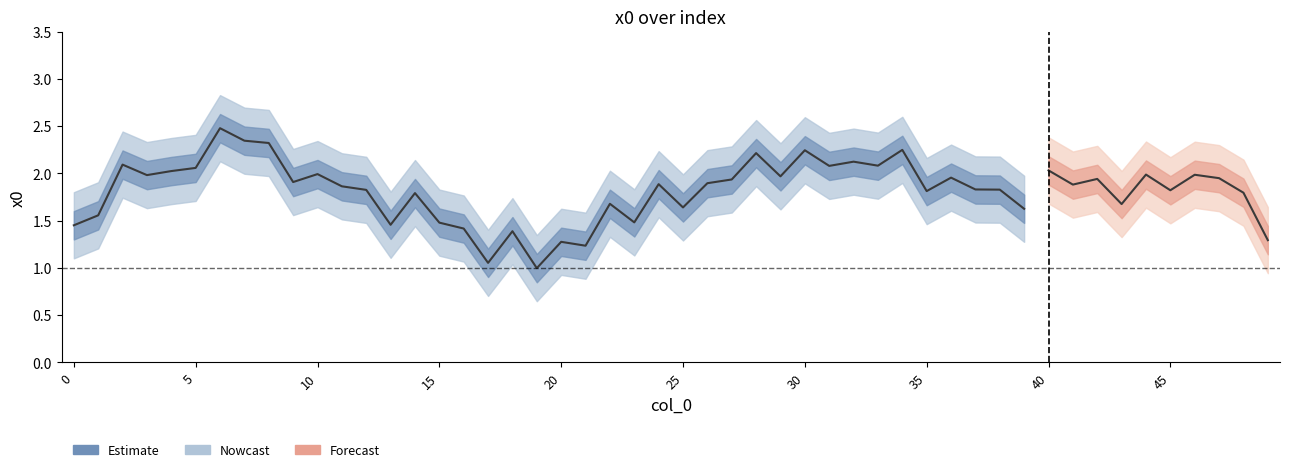

The chart shows a value of 1.8 at 38. True or false?

True